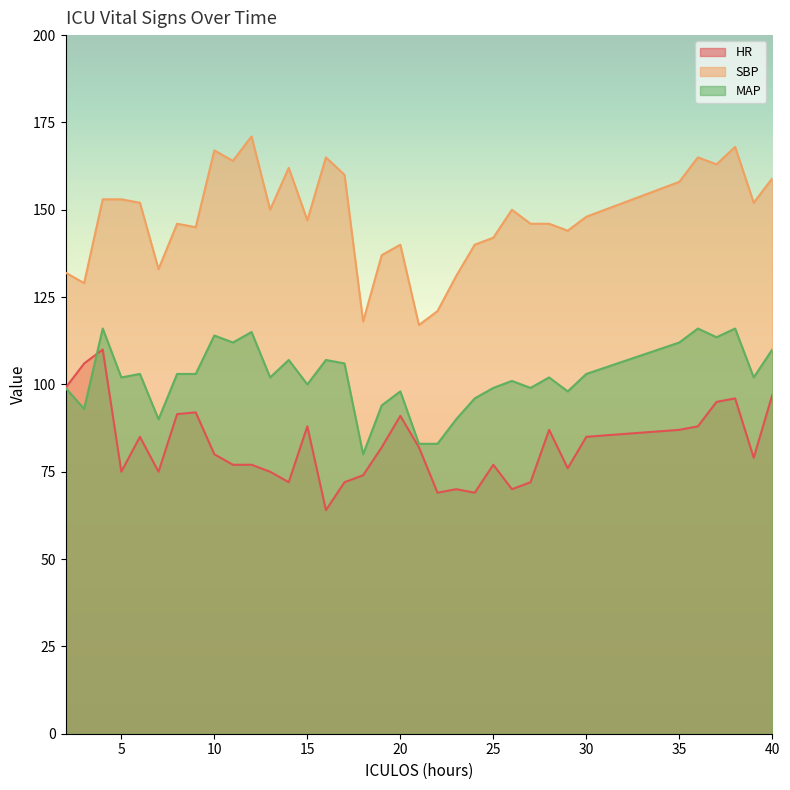

Which series has the largest range (max minus min)?

SBP